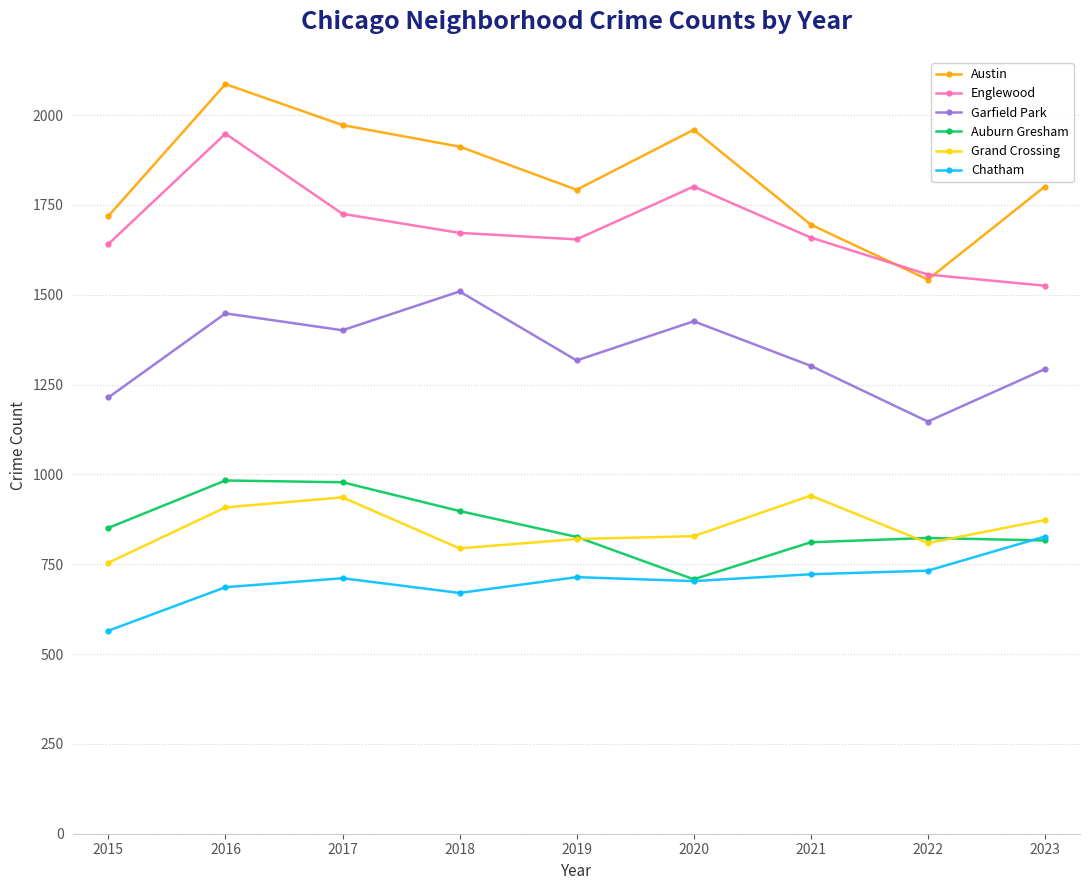

Count the number of data series in this chart.

6